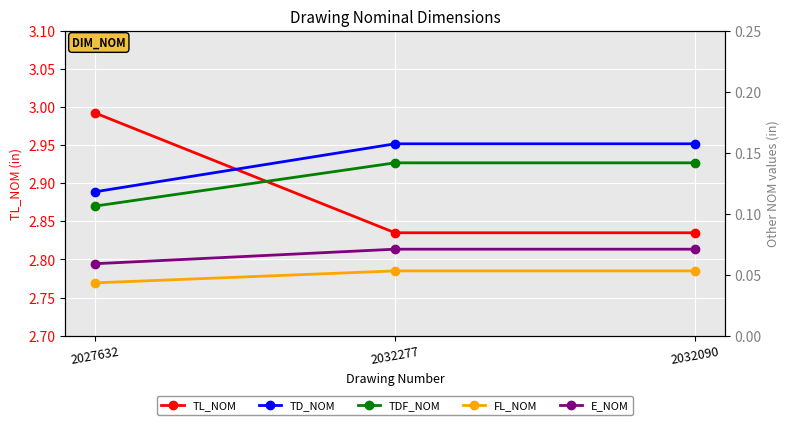

What is the difference between the highest and lowest values at 2032090?

2.8